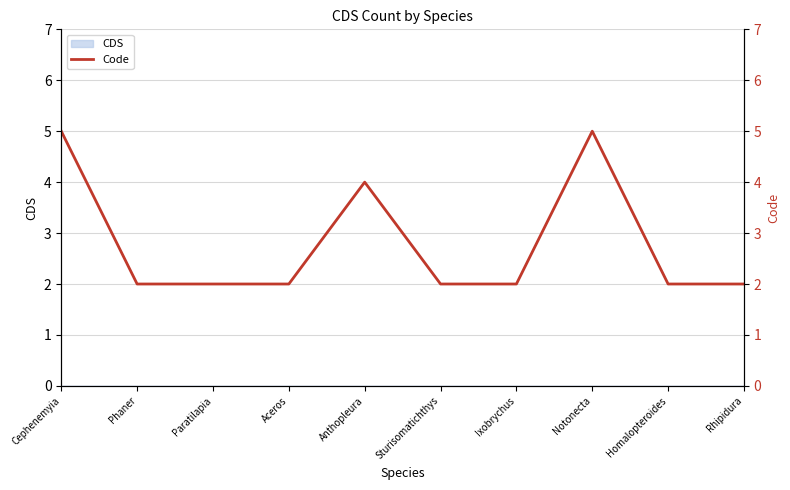

Is it true that the value at Sturisomatichthys is 2?

True